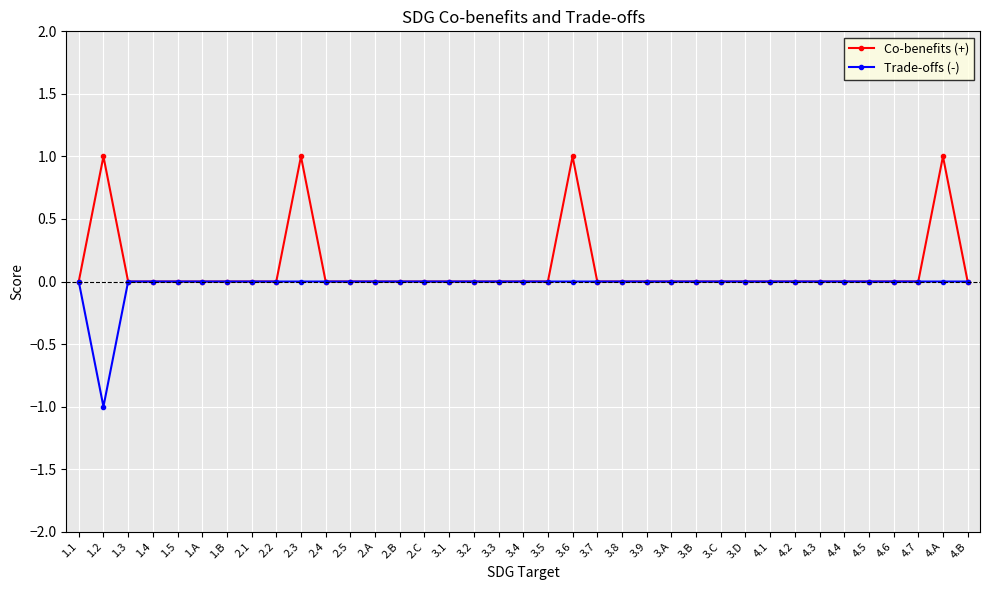

What is the difference between the maximum and minimum values in the Co-benefits (+) series?

1